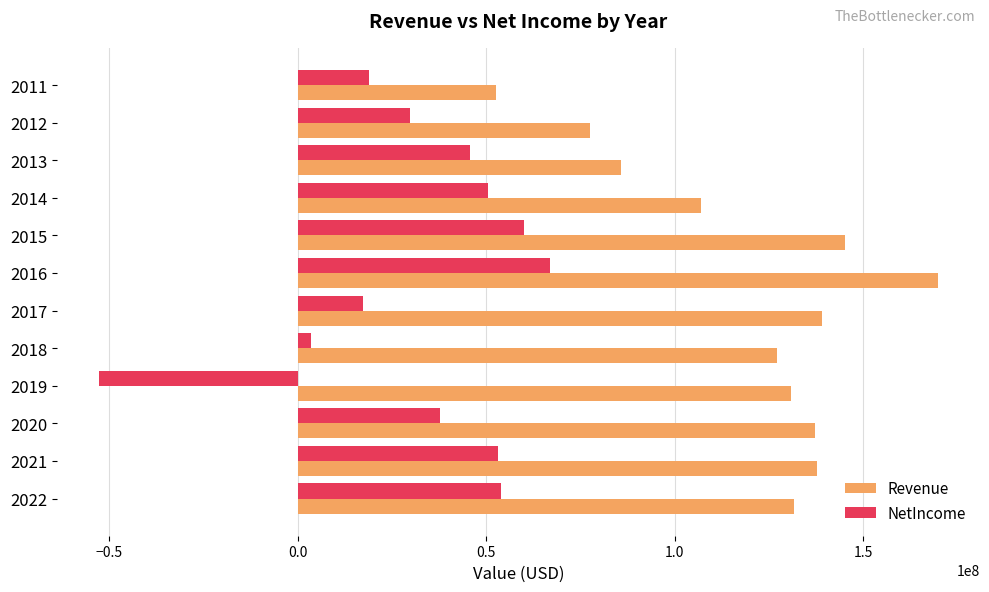

What is the lowest value of the NetIncome series?

-52690000